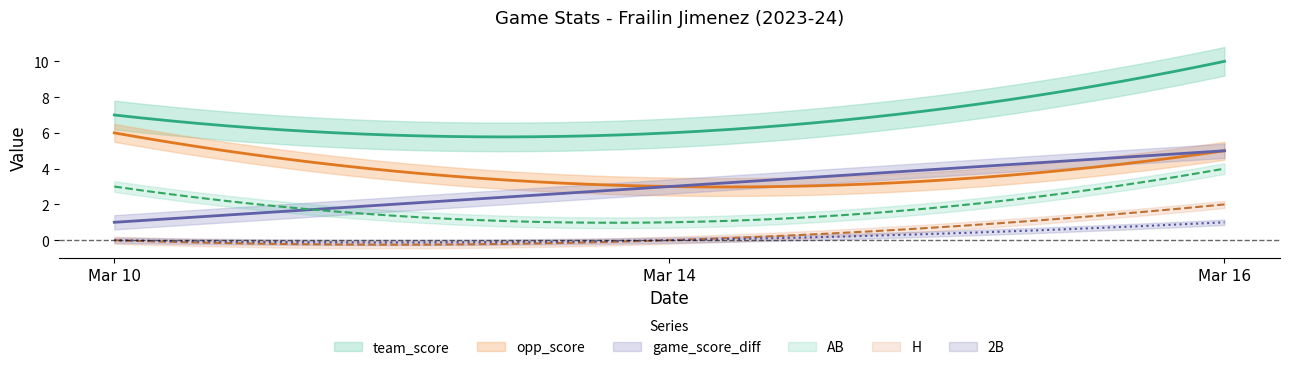

What is the difference between the maximum and minimum values in the opp_score series?

3